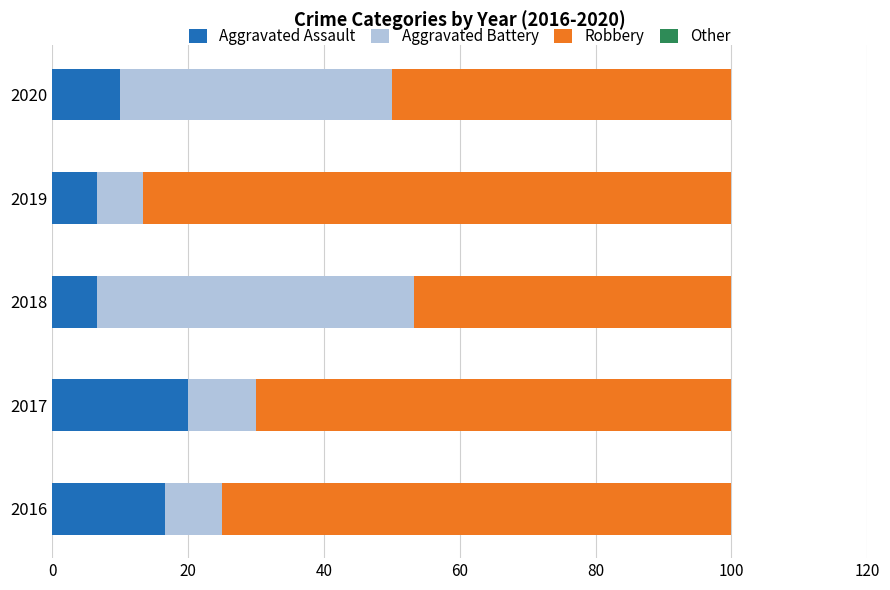

Is it true that Aggravated Assault equals 28.0 at 2017?

False